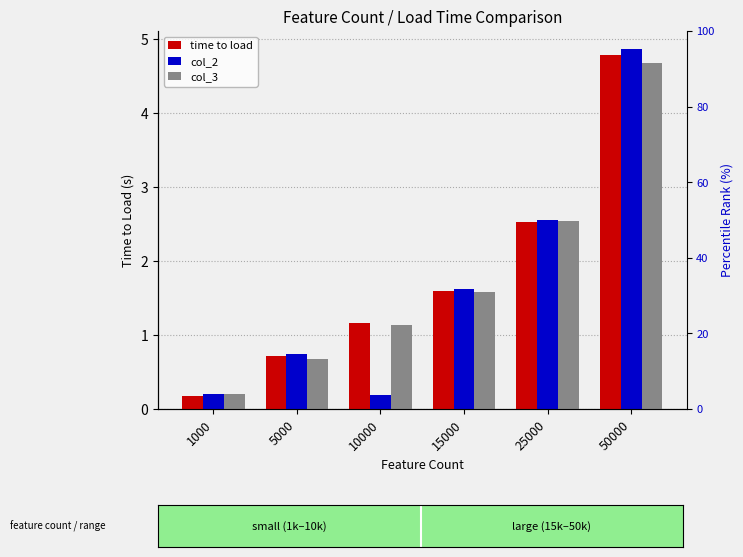

Rank the series by their maximum value, from lowest to highest.

col_3, time to load, col_2